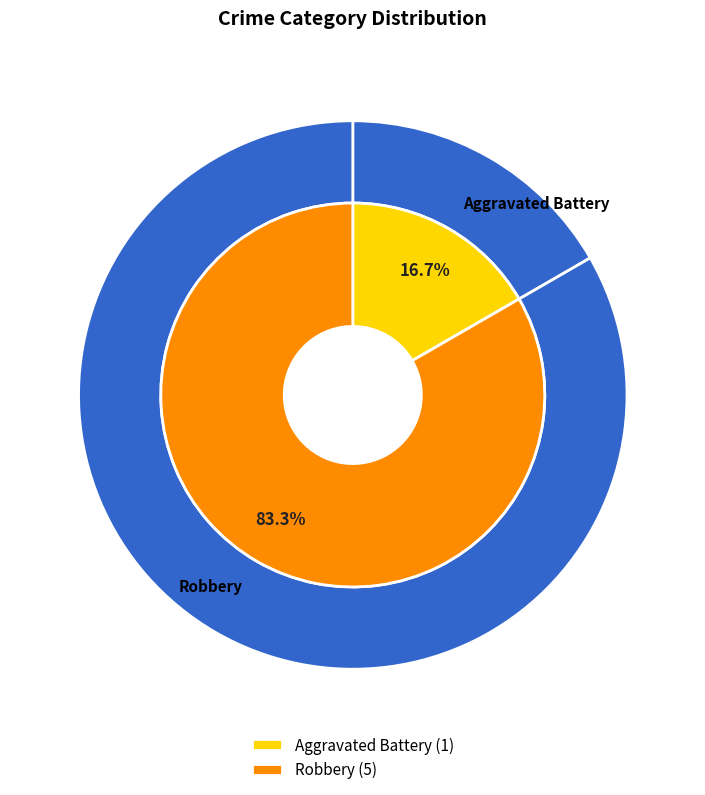

To the nearest percent, what percentage of the pie is Robbery?

83%